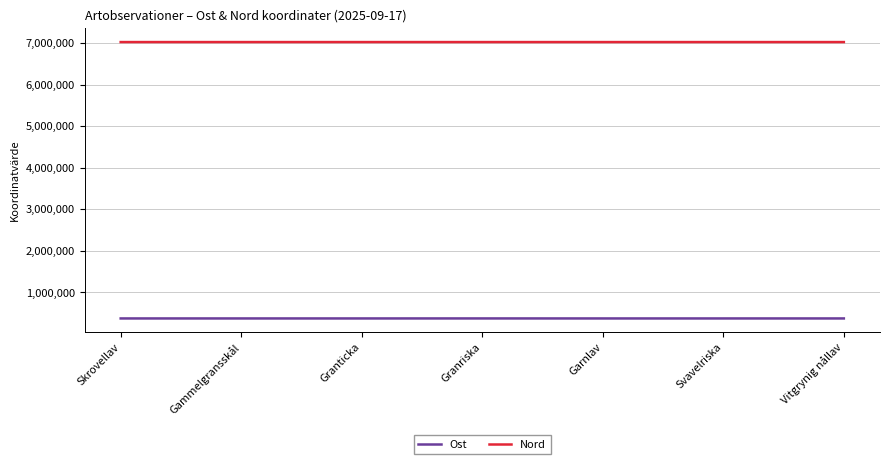

What is the difference between the maximum and minimum values in the Ost series?

402